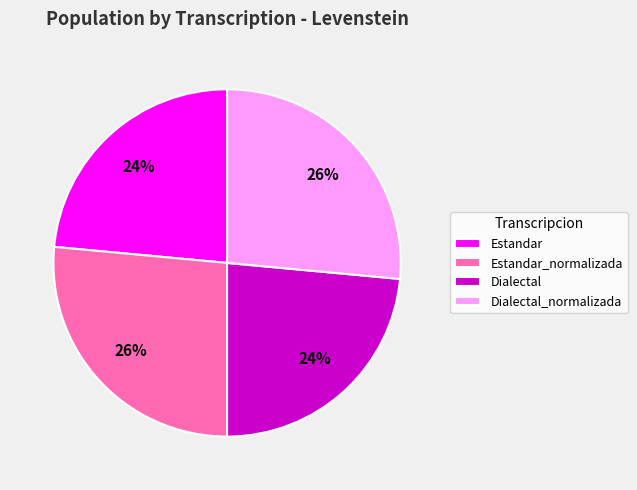

Between Estandar and Estandar_normalizada, which is larger?

Estandar_normalizada